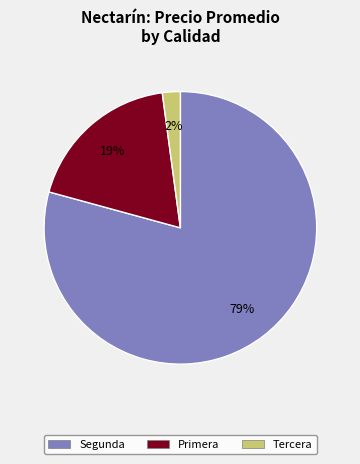

To the nearest percent, what is the difference between the Tercera and Primera slice percentages?

17%